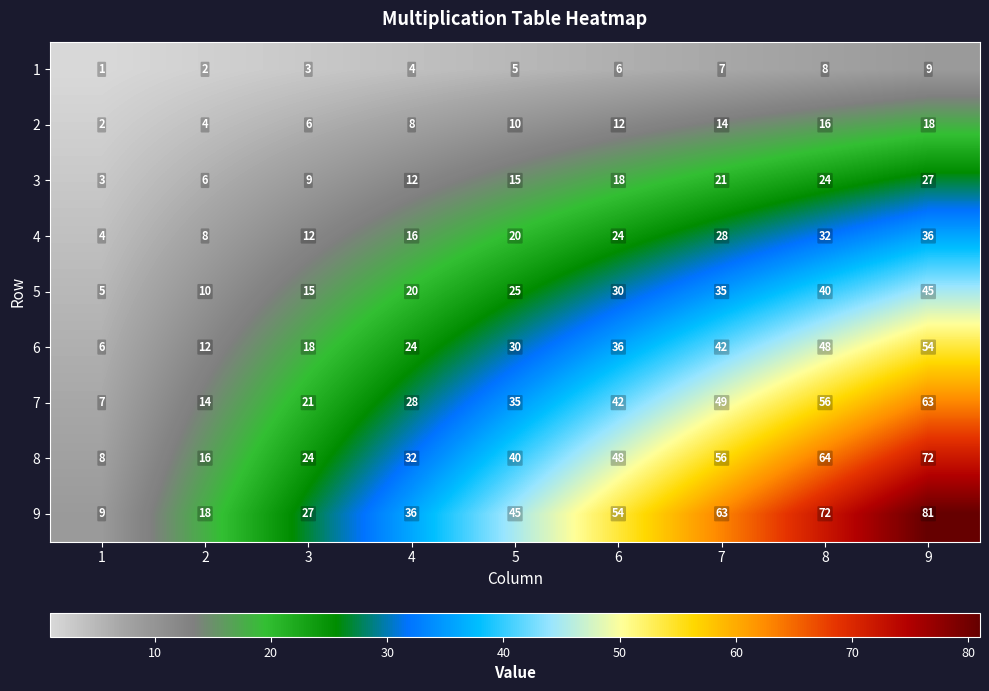

How many distinct data groups are displayed?

9